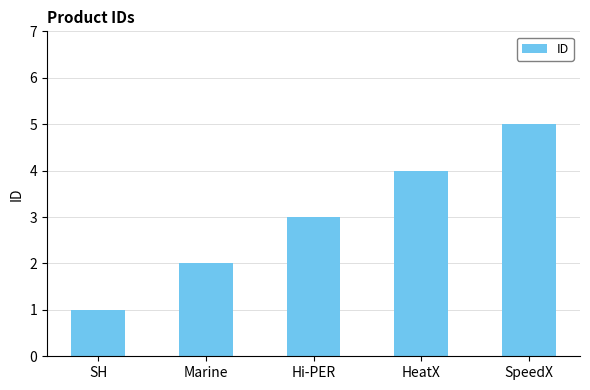

At which label is the value closest to 3?

Hi-PER